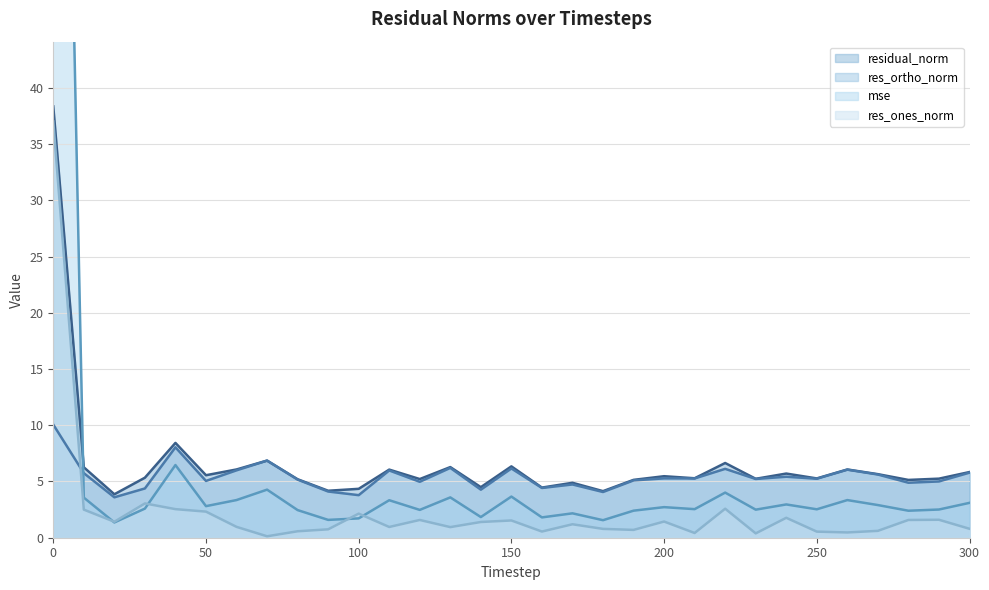

How many times do mse and res_ortho_norm cross each other?

1